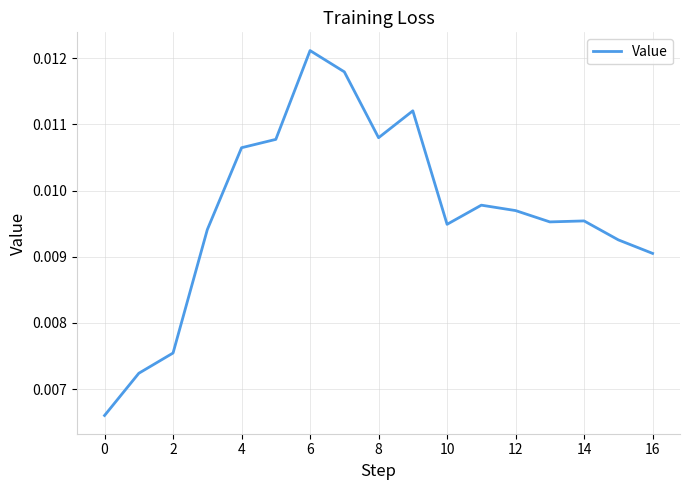

Where is the first local minimum?

8